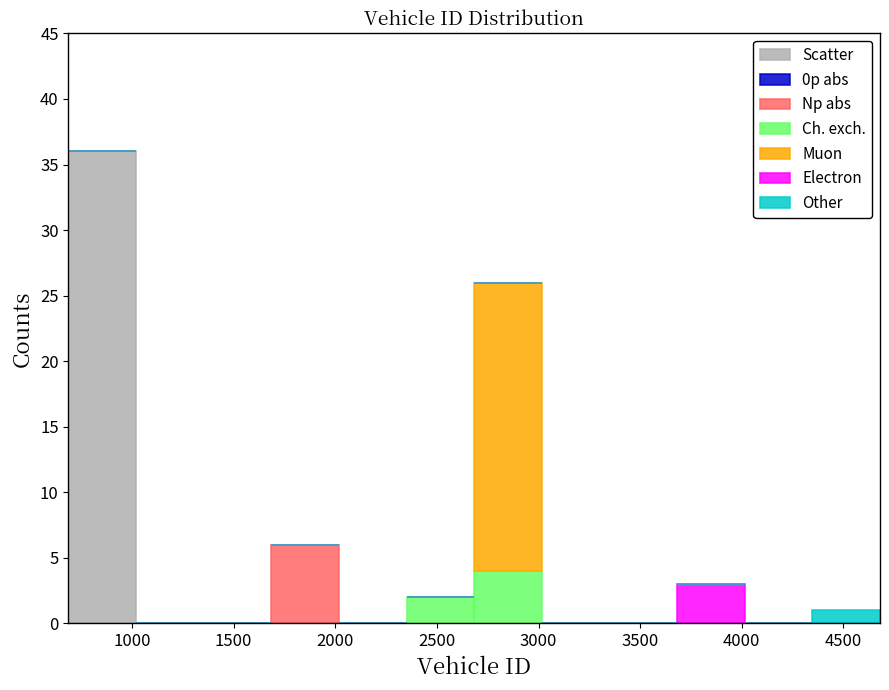

Which range on the x-axis has the tallest stacked bar (by total height)?

700 to 1000